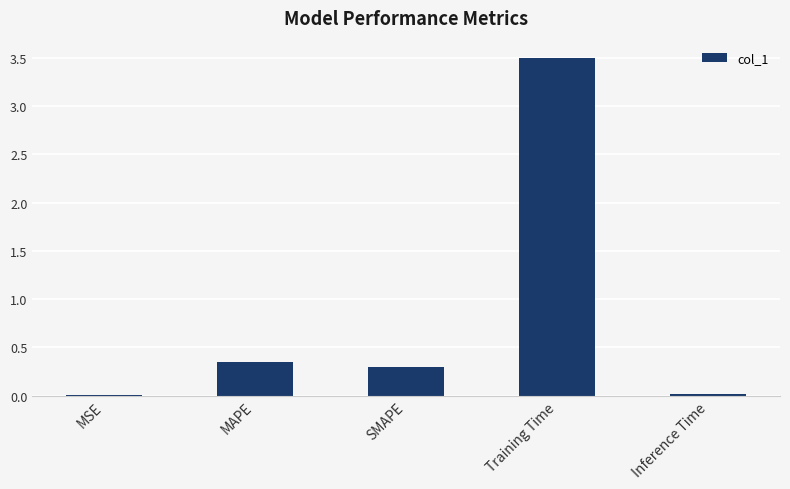

Between MSE and Training Time, which is larger?

Training Time